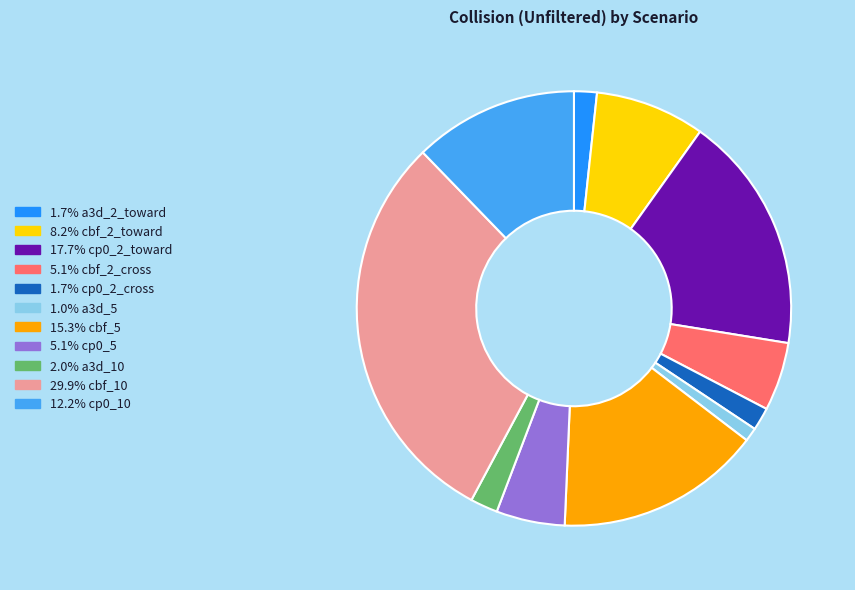

Does 1.0% a3d_5 account for over 50% of the chart?

No